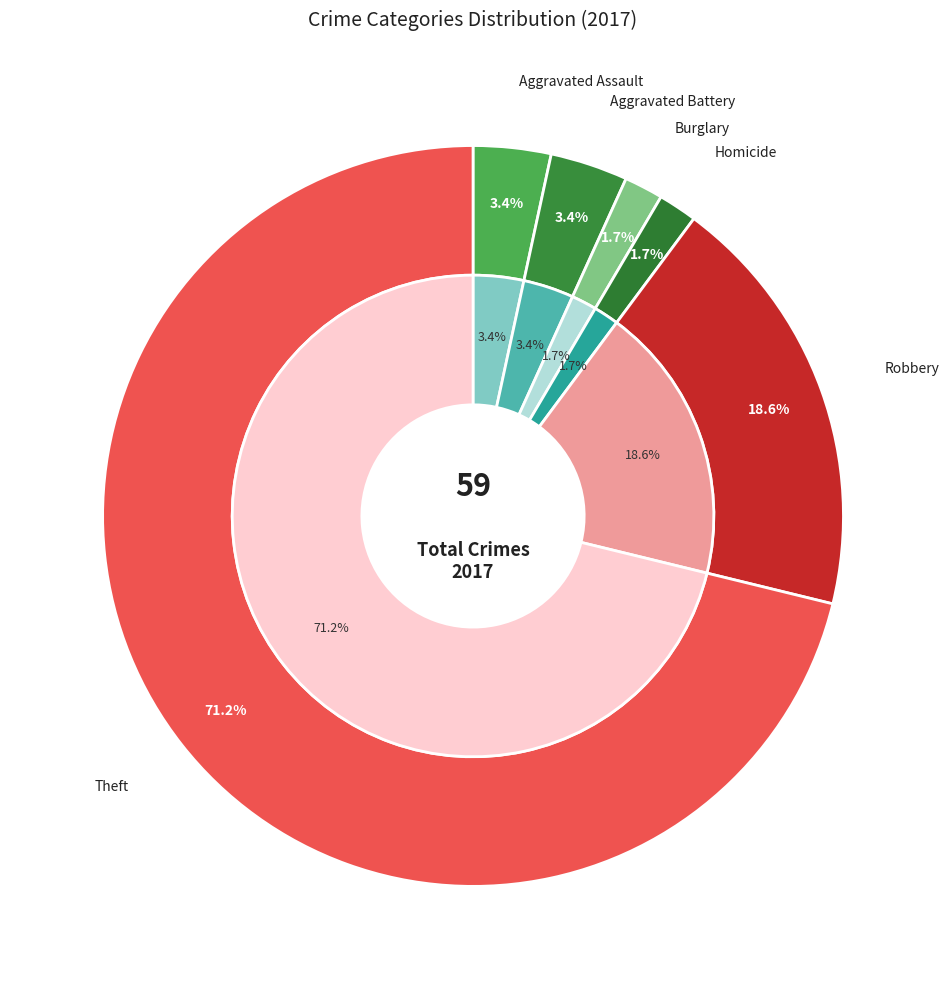

To the nearest percent, what portion does 4 represent?

2%